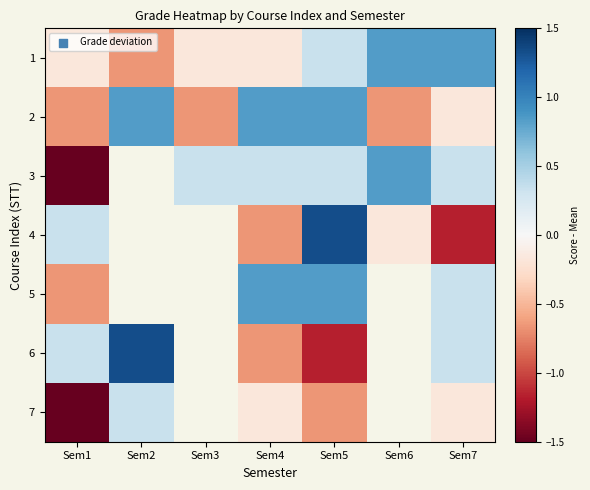

Between Sem3 and Sem2, which is larger?

Sem3